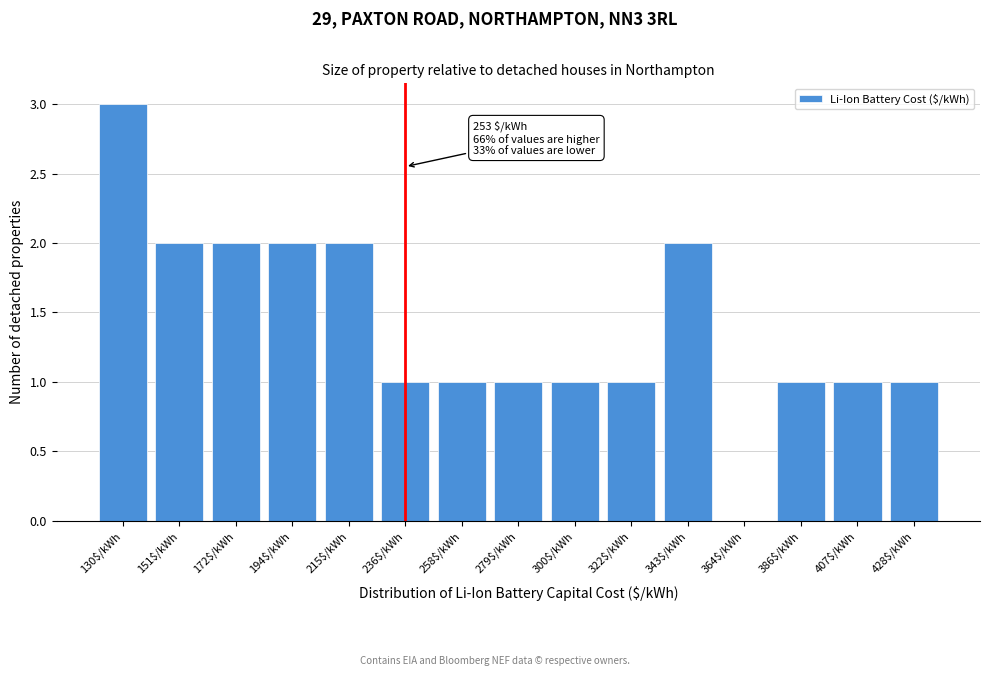

Which category has the highest value across all series?

130$/kWh